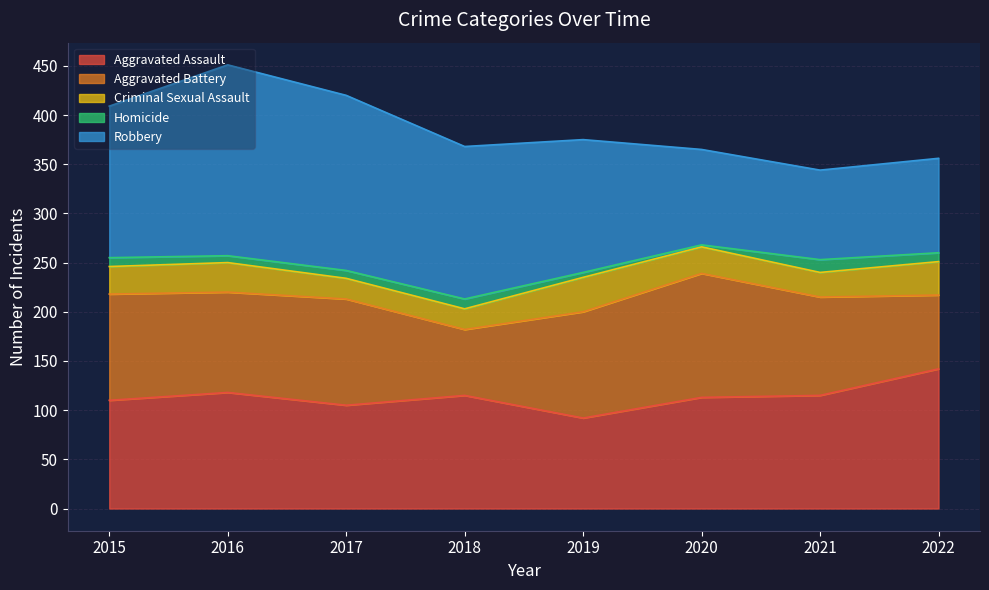

In Aggravated Assault, how many points are lower than both neighbors (excluding endpoints)?

2